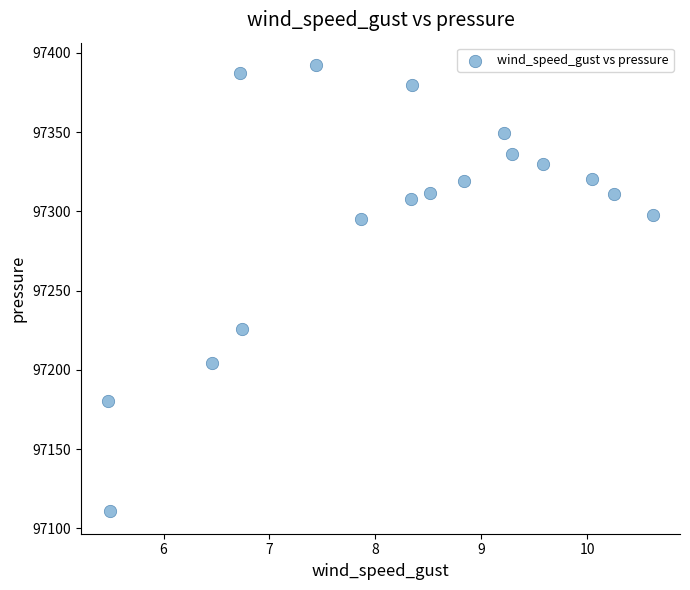

What Y value in the scatter plot is closest to 97251?

97226.0